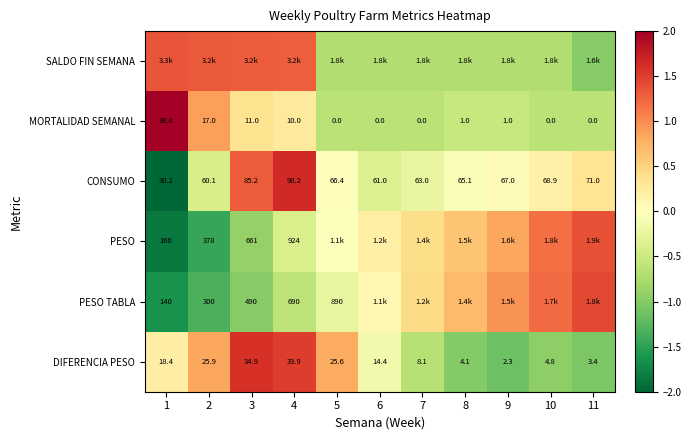

Is the value of PESO TABLA at 5 greater than the value of MORTALIDAD SEMANAL at 4?

Yes